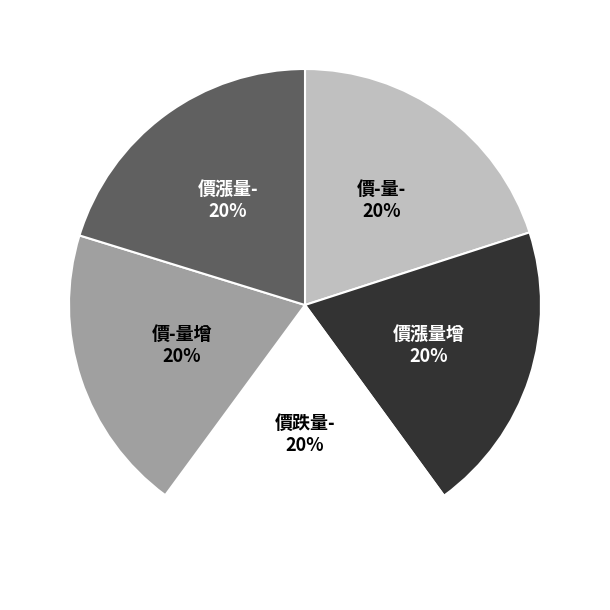

To the nearest percent, what is the average slice percentage?

20%